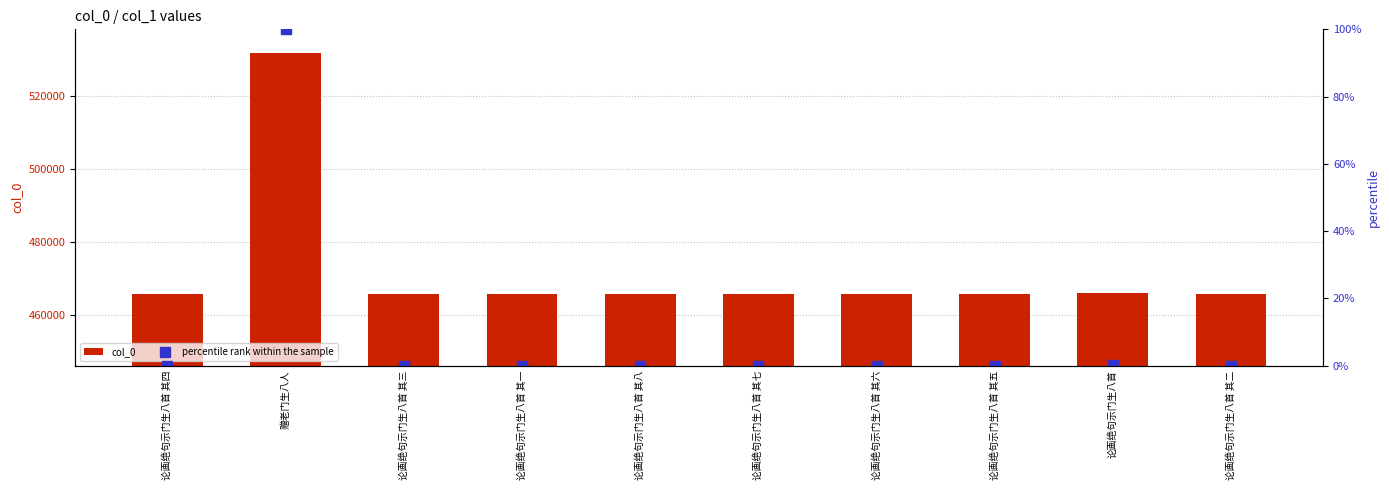

What is the label of the 6th bar from the right?

论画绝句示门生八首 其八